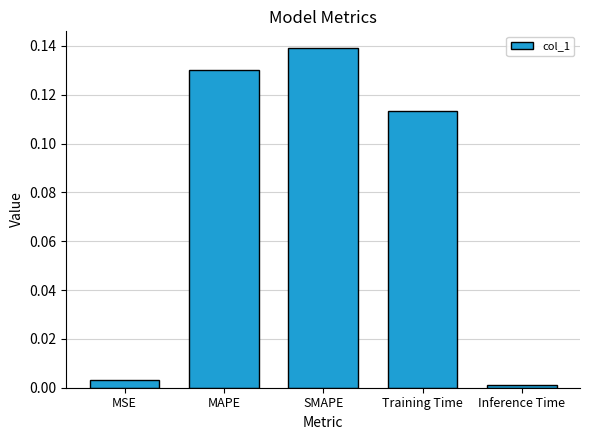

What is the sum of all values?

0.4